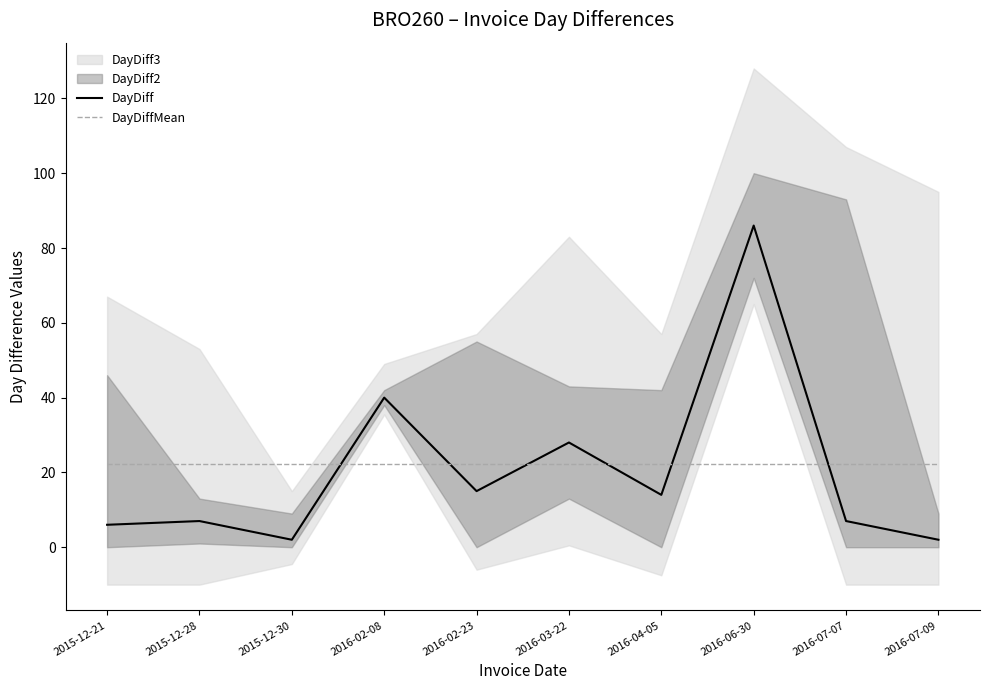

At which category does DayDiff reach its first local peak?

2015-12-28